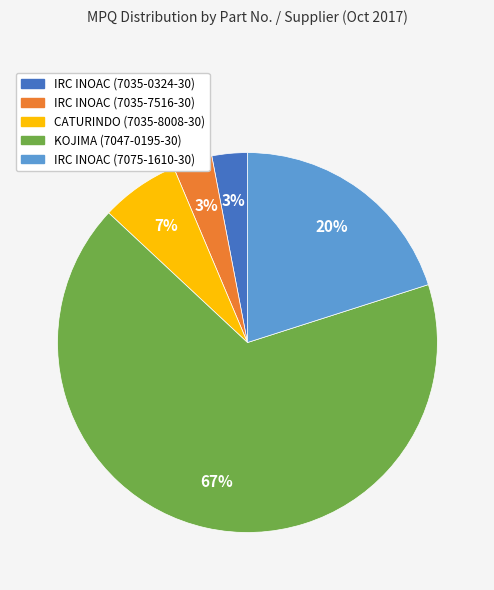

Between IRC INOAC (7075-1610-30) and CATURINDO (7035-8008-30), which is larger?

IRC INOAC (7075-1610-30)